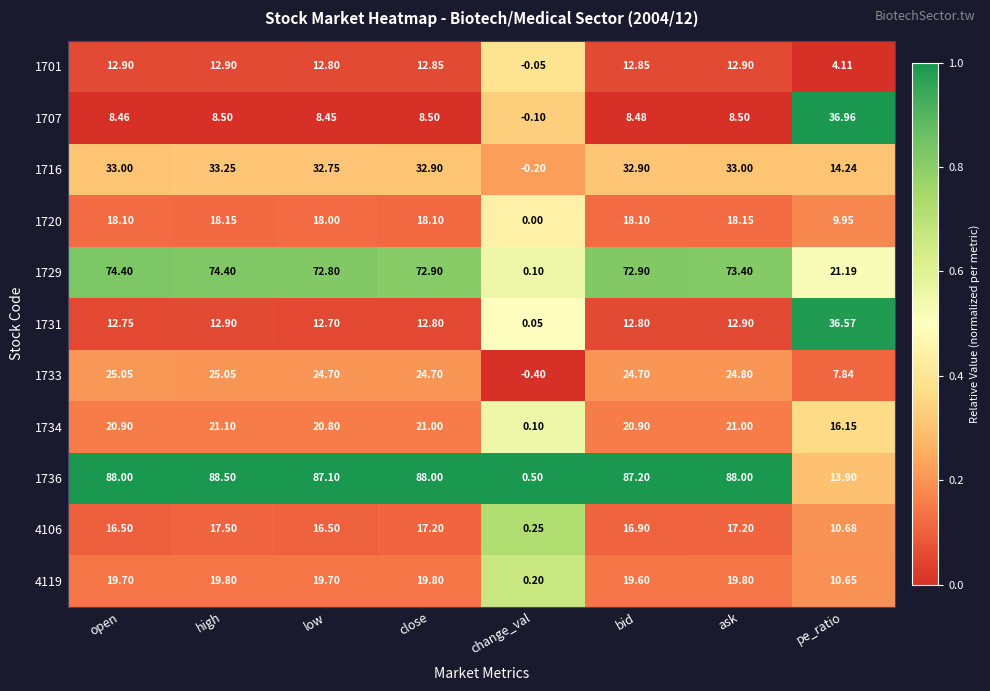

At which label does 1729 first exceed 72?

open